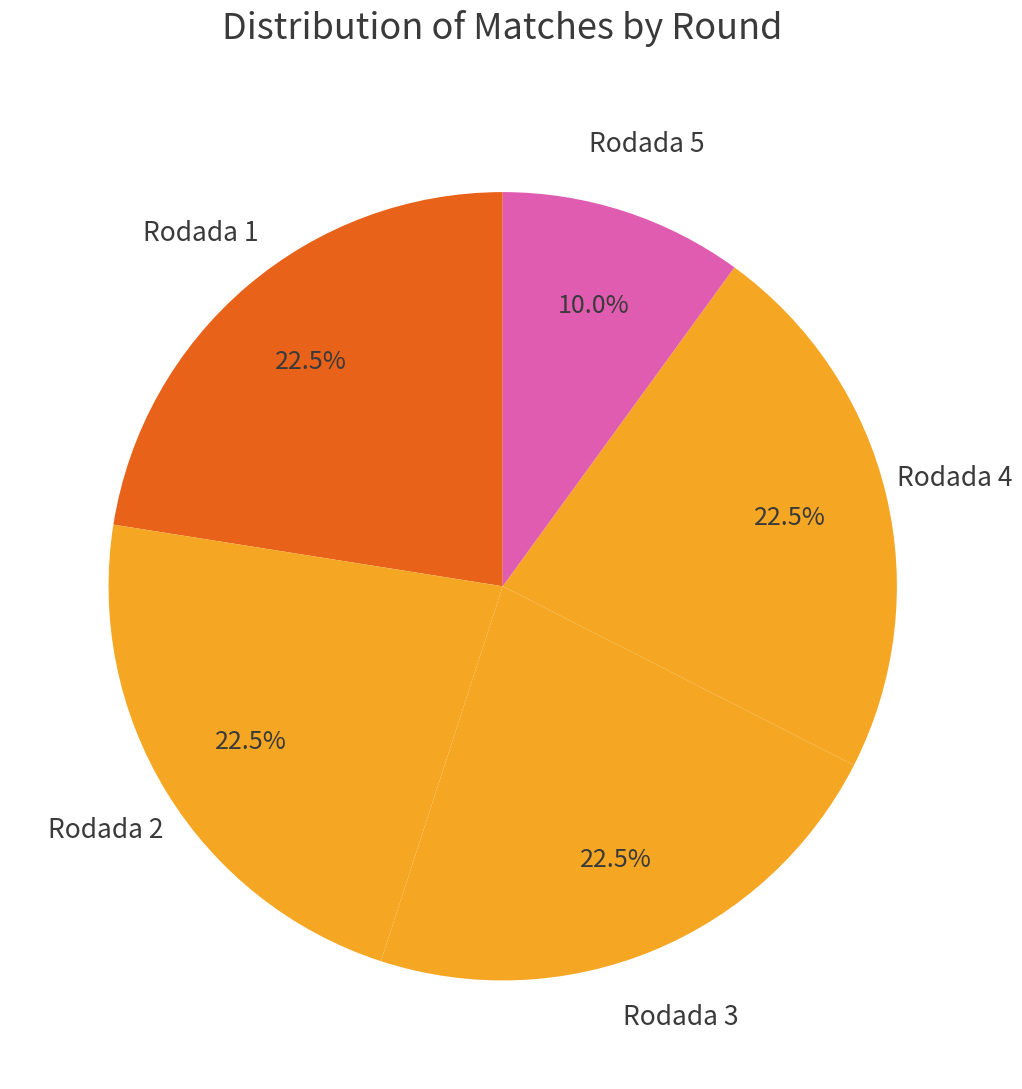

Is it true that Rodada 2 is 11% of the pie?

False